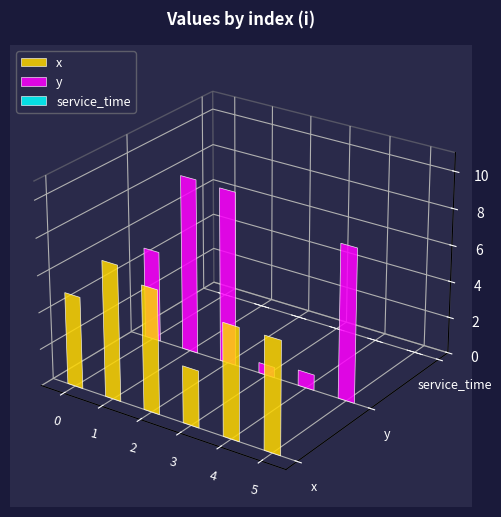

What is the value of the x bar at the 2nd from the left?

7.4